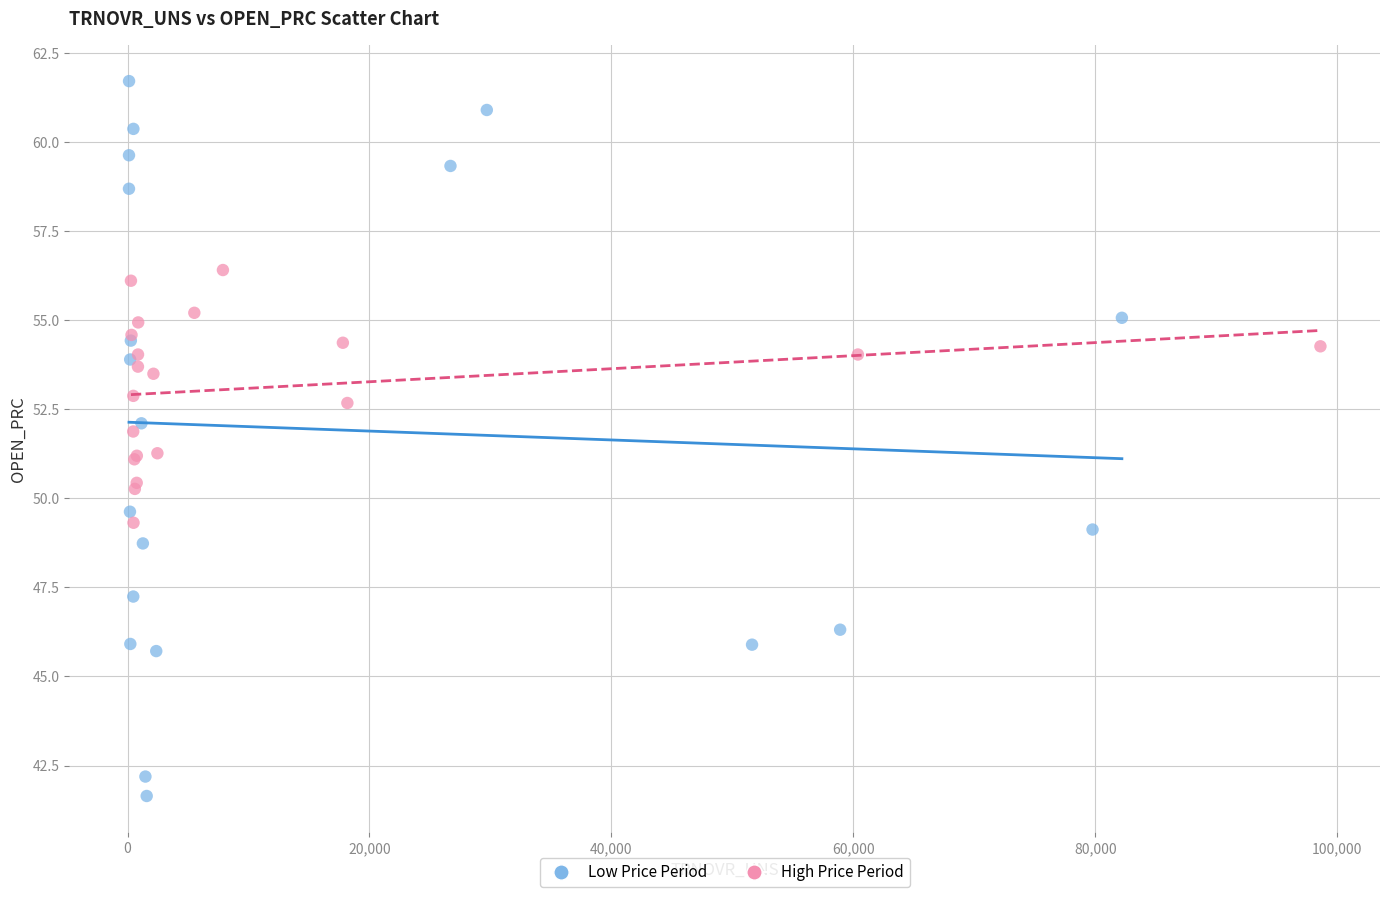

Which series contains the highest Y value?

Low Price Period